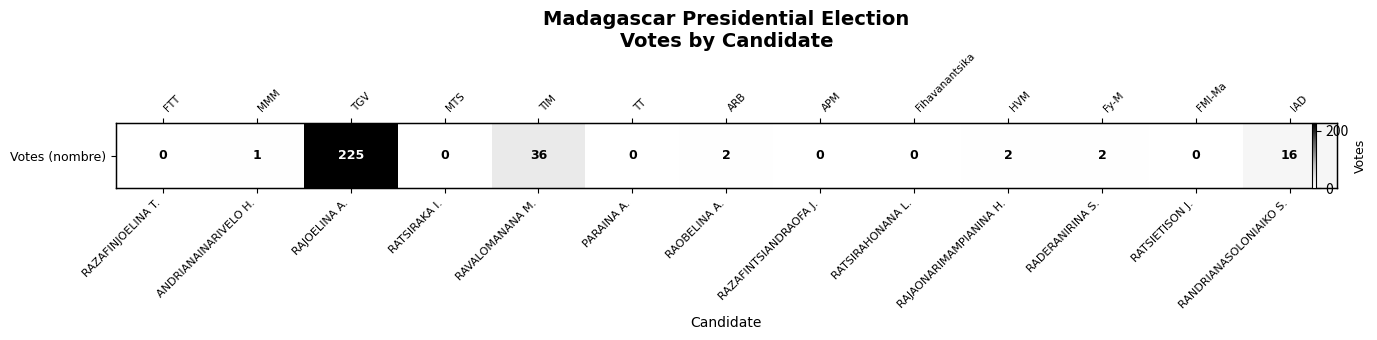

Count the number of values greater than 1.

6